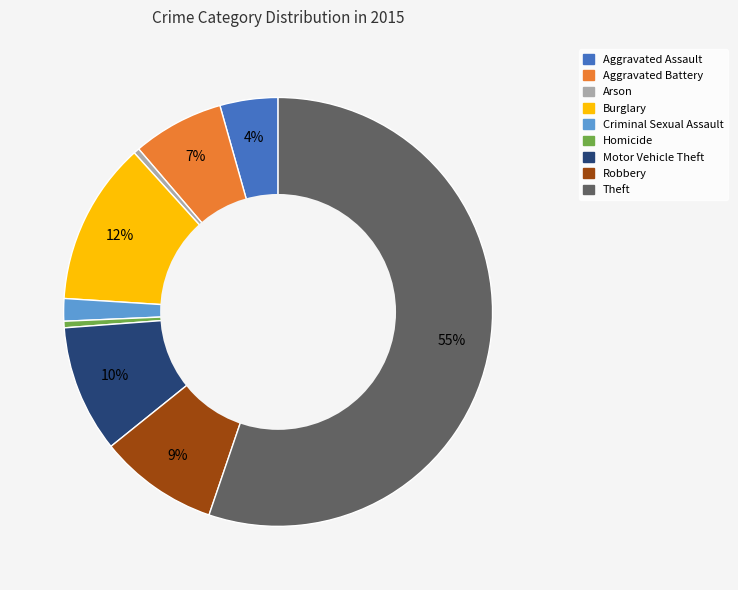

To the nearest percent, what percentage of the pie is Burglary?

12%